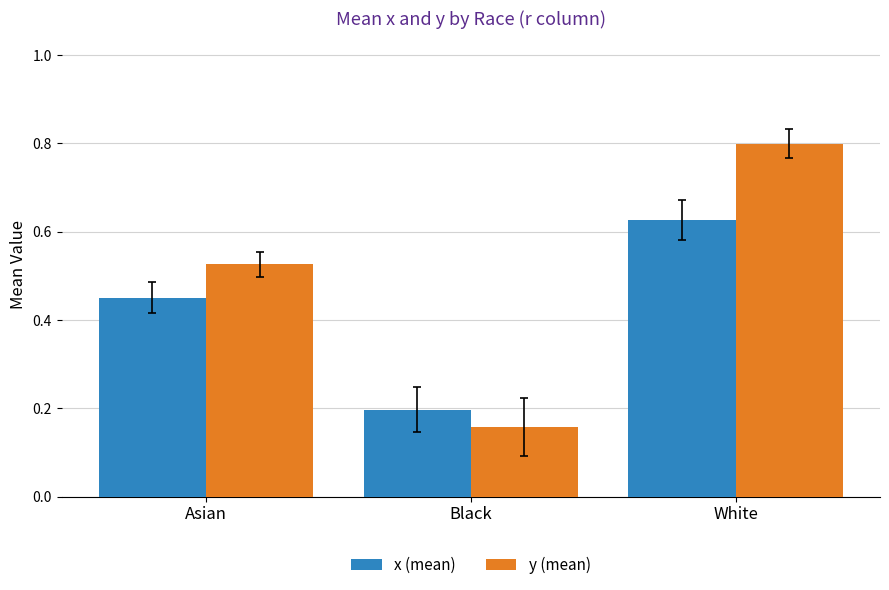

Does the chart contain stacked bars?

No